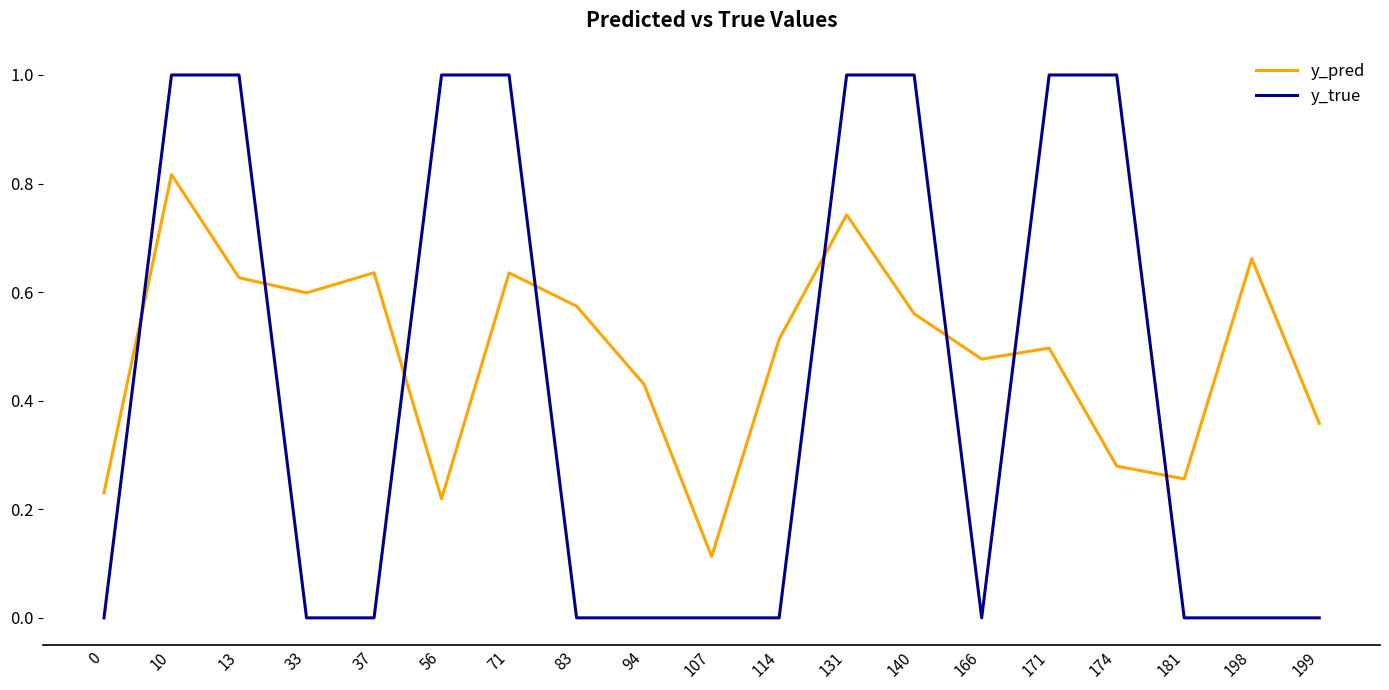

List the series in order of their overall mean, highest first.

y_pred, y_true